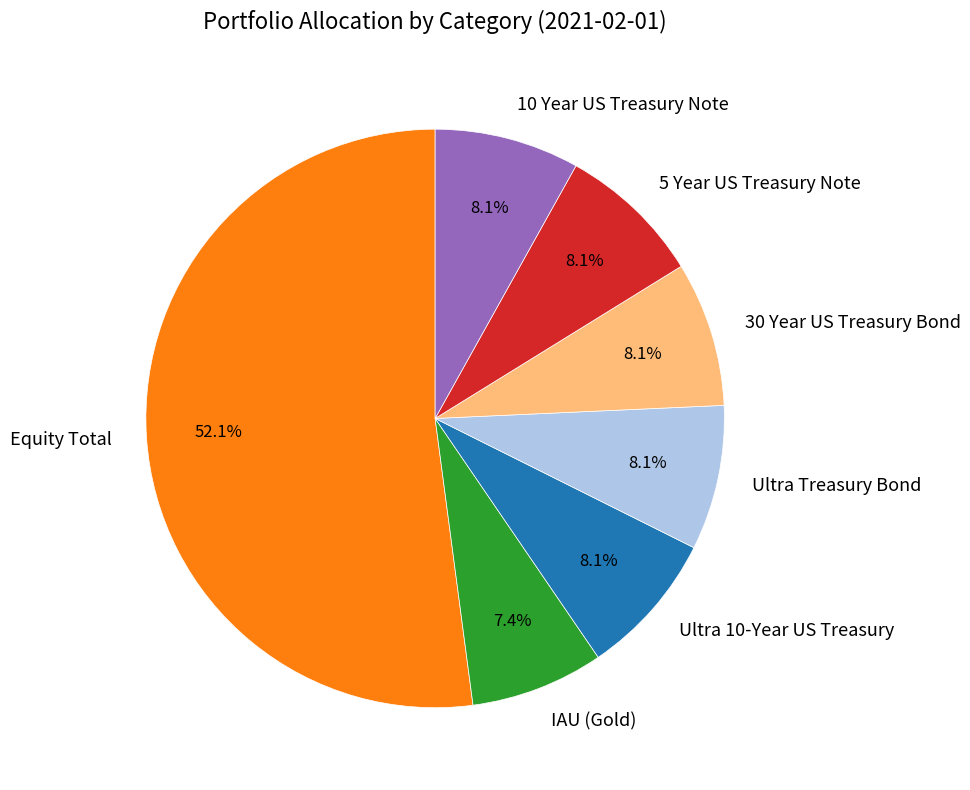

Does Equity Total represent more than half of the total?

Yes